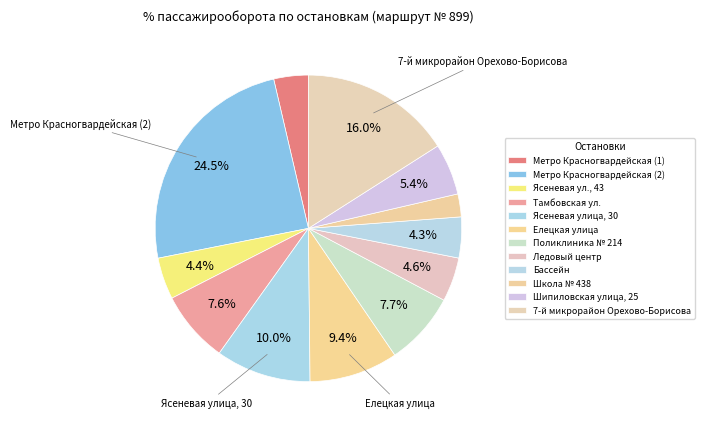

Which category has the biggest portion of the pie?

Метро Красногвардейская (2)